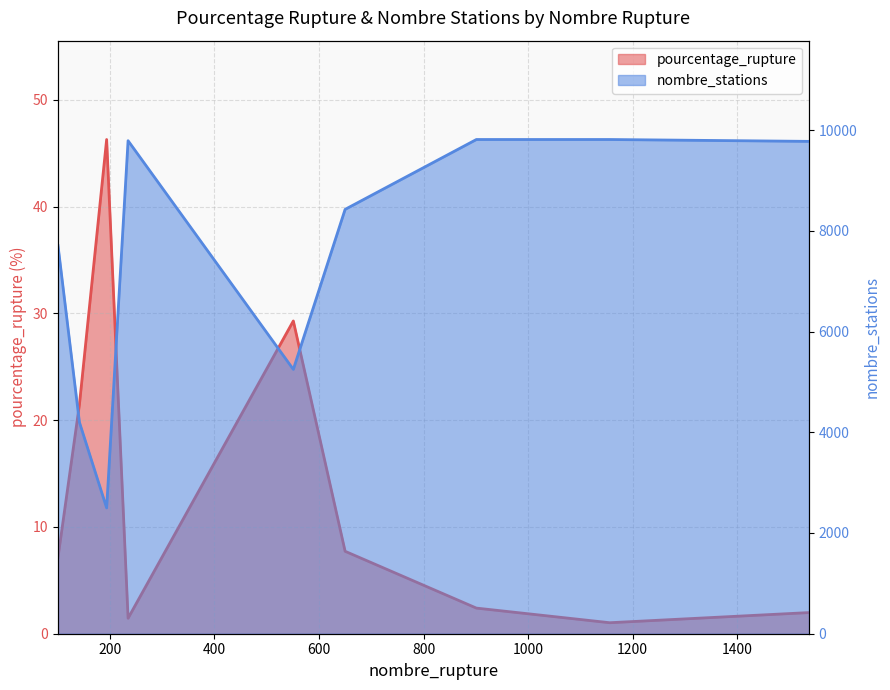

True or false: pourcentage_rupture has a value of 68.8 at 194.

False